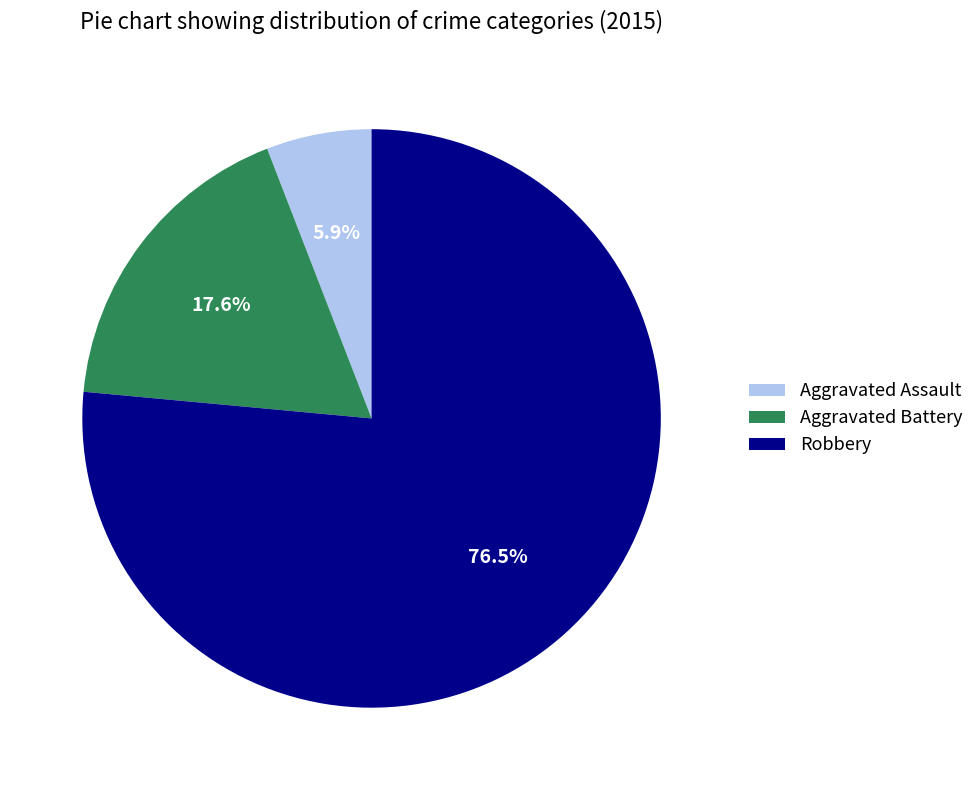

Combined, what portion of the pie is Aggravated Battery and Robbery?

94.1%